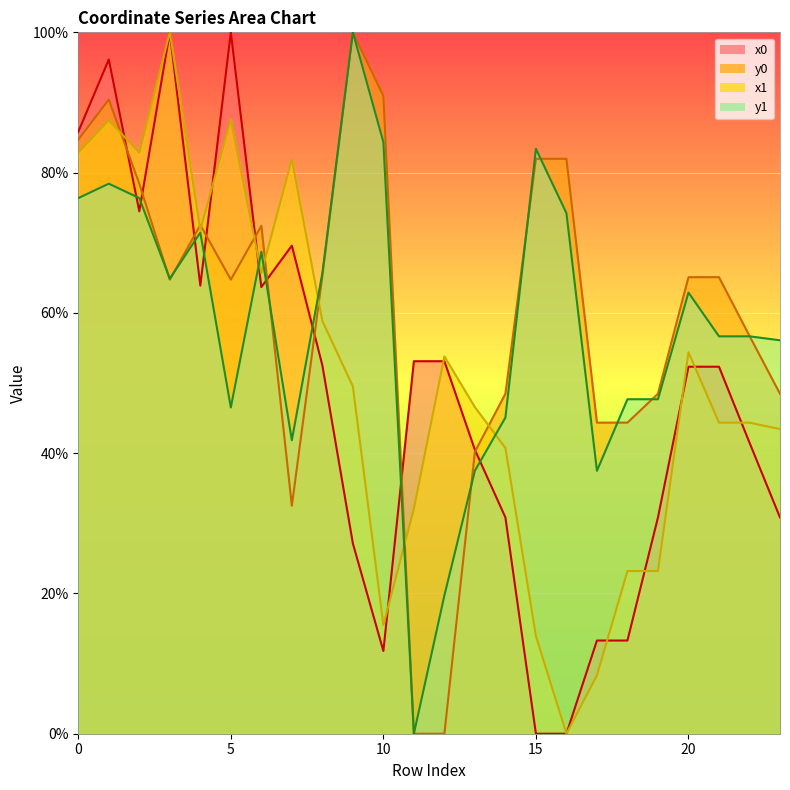

What is the maximum value shown in the chart?

100.0